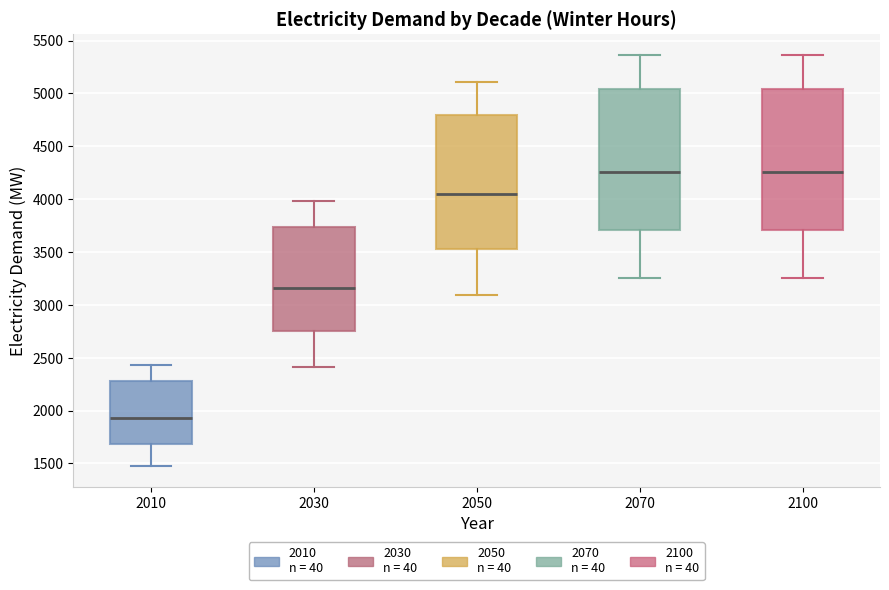

Reading left to right, transcribe this box plot: for each box, give where its median line is, the range the box spans, and where its two whiskers end, as read against the y-axis. The values are not printed on the chart, so give them approximately, as read against the axis.

2010: median 1950, box 1700 to 2300, whiskers 1450 to 2450
2030: median 3150, box 2750 to 3750, whiskers 2400 to 4000
2050: median 4050, box 3550 to 4800, whiskers 3100 to 5100
2070: median 4250, box 3700 to 5050, whiskers 3250 to 5350
2100: median 4250, box 3700 to 5050, whiskers 3250 to 5350